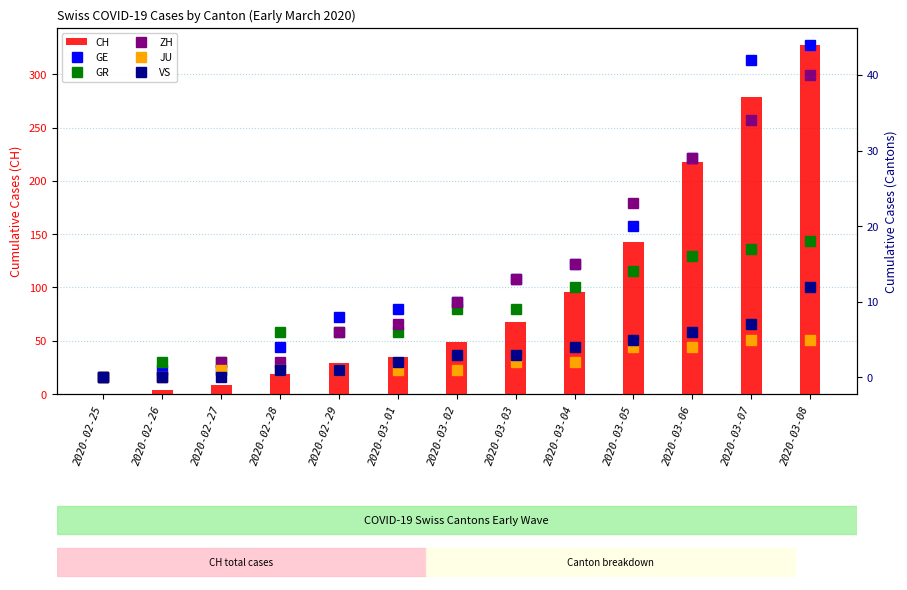

The value of GE at 2020-02-25 is 0. True or false?

True